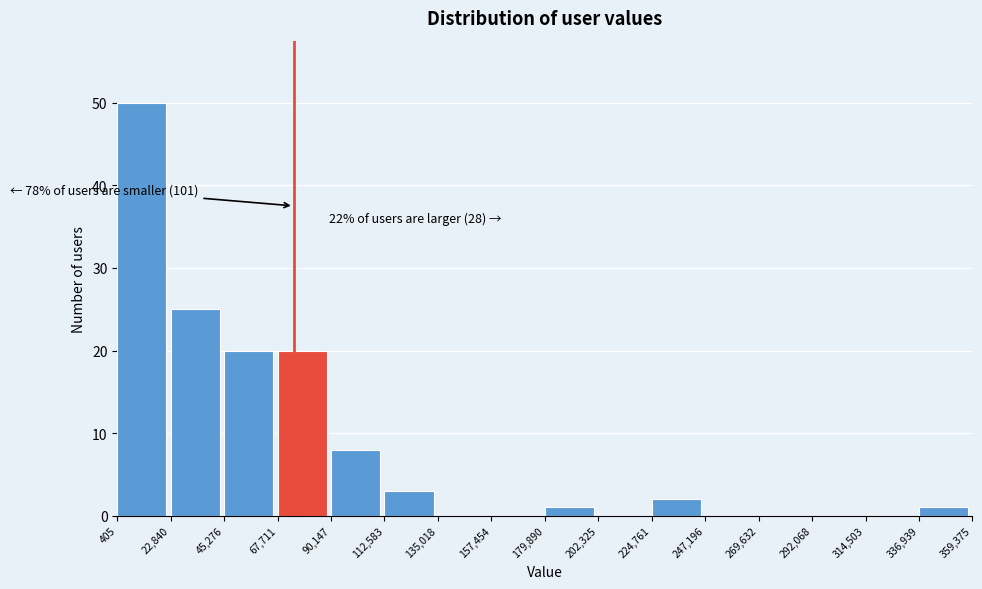

Over which range of the x-axis is the bar tallest?

405 to 22,840